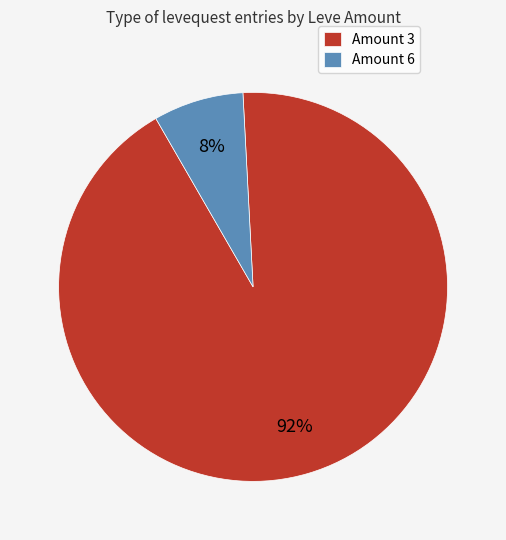

Rank the categories by value from highest to lowest.

Amount 3, Amount 6